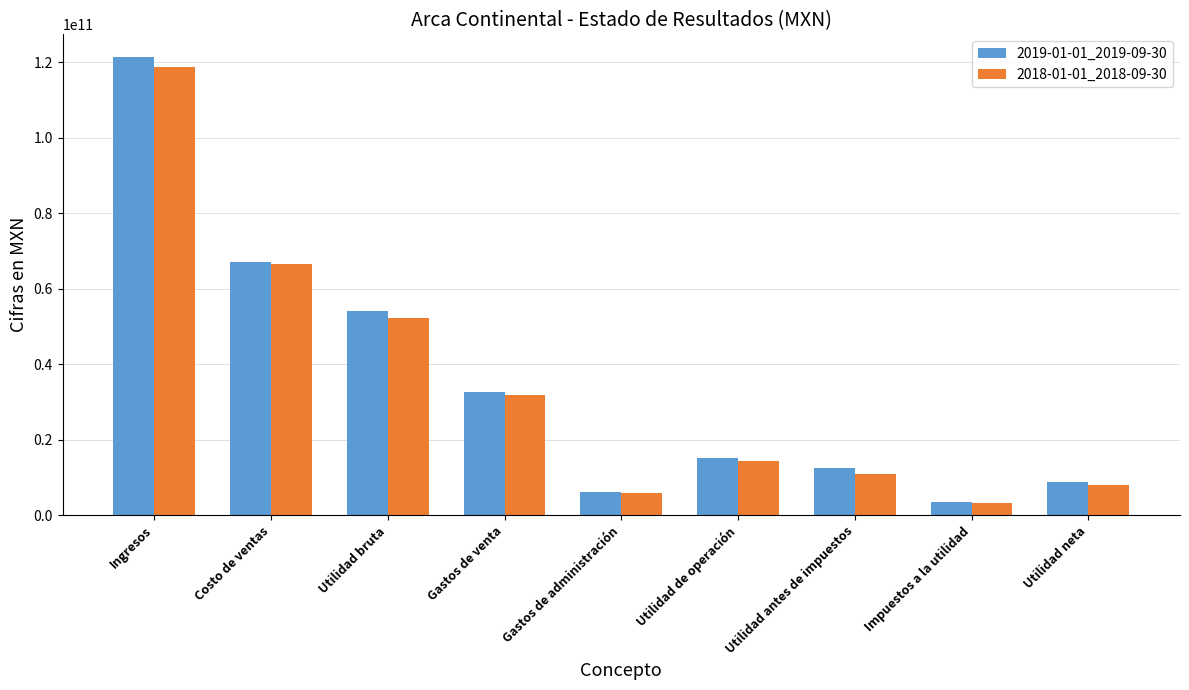

Which series changed the most between Gastos de venta and Gastos de administración?

2019-01-01_2019-09-30